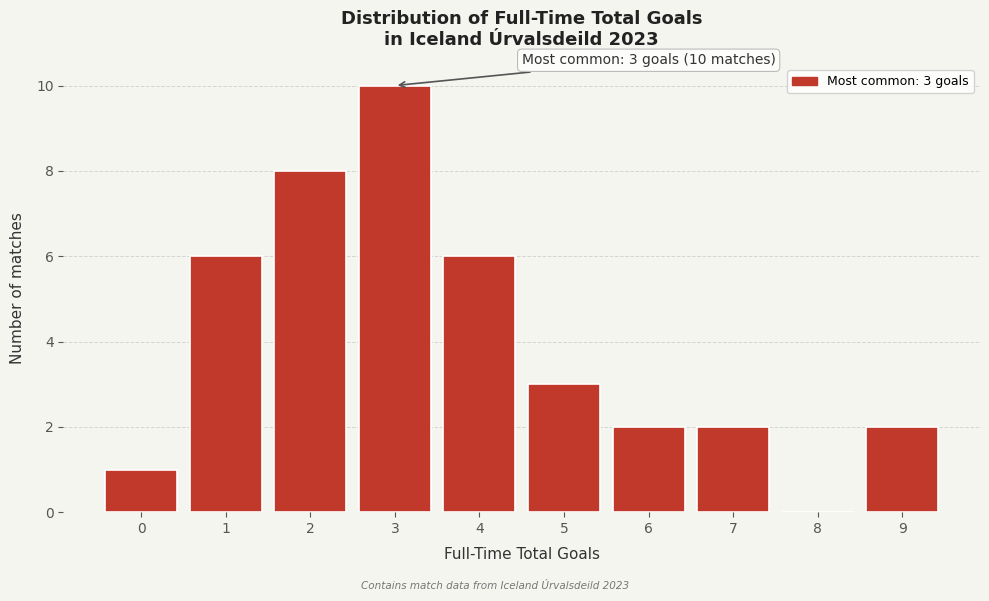

Over which range of the x-axis is the bar tallest?

2.5 to 3.5